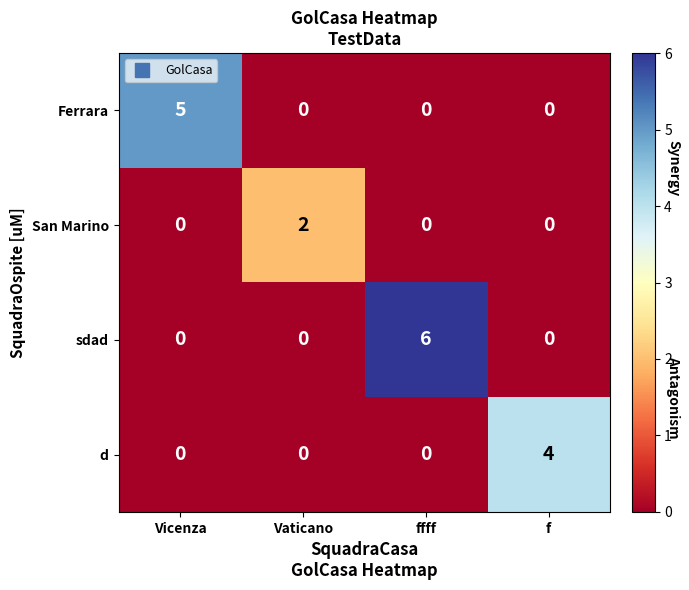

How many sdad values are between 0 and 6?

4